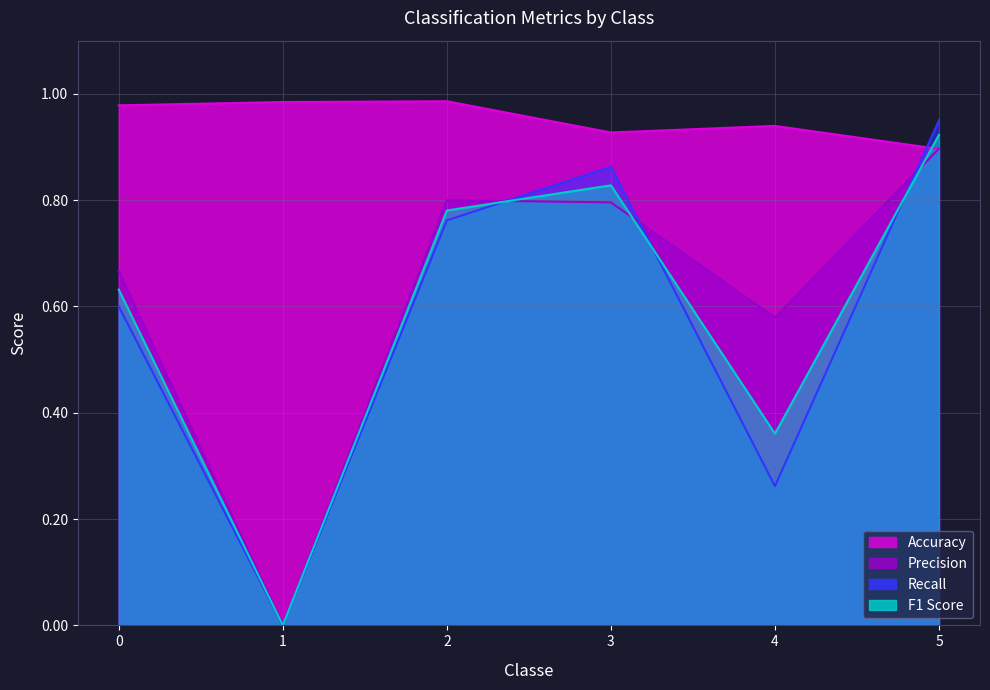

What is the total value across all series at 3?

3.4